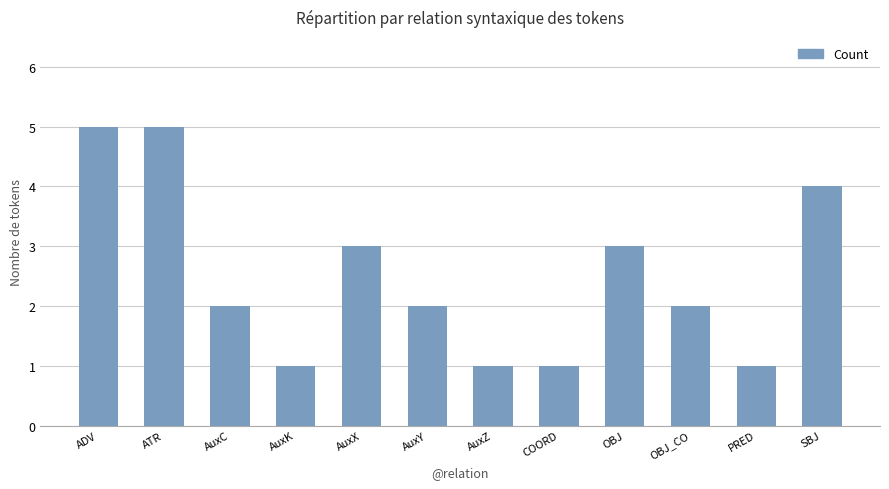

What is the greatest value displayed?

5